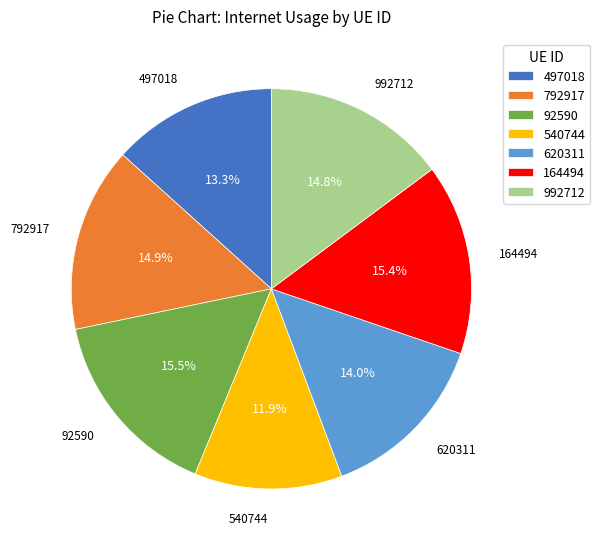

How many slices are in this pie chart?

7